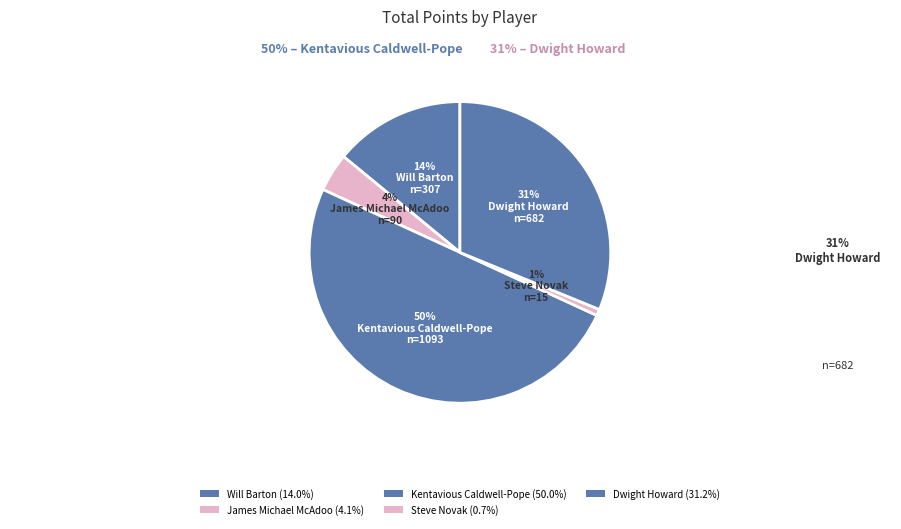

True or false: Steve Novak accounts for 1% of the total.

True